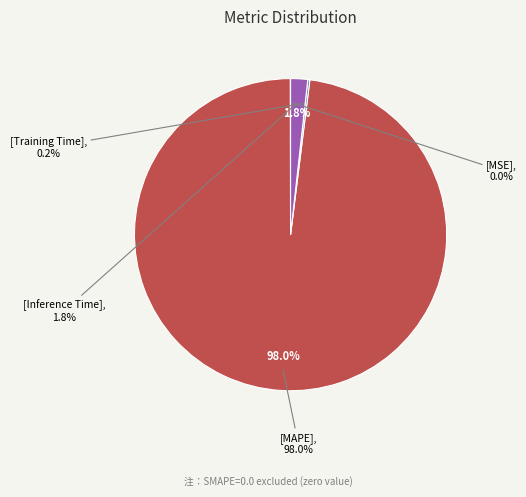

Count the number of slices in the pie.

4